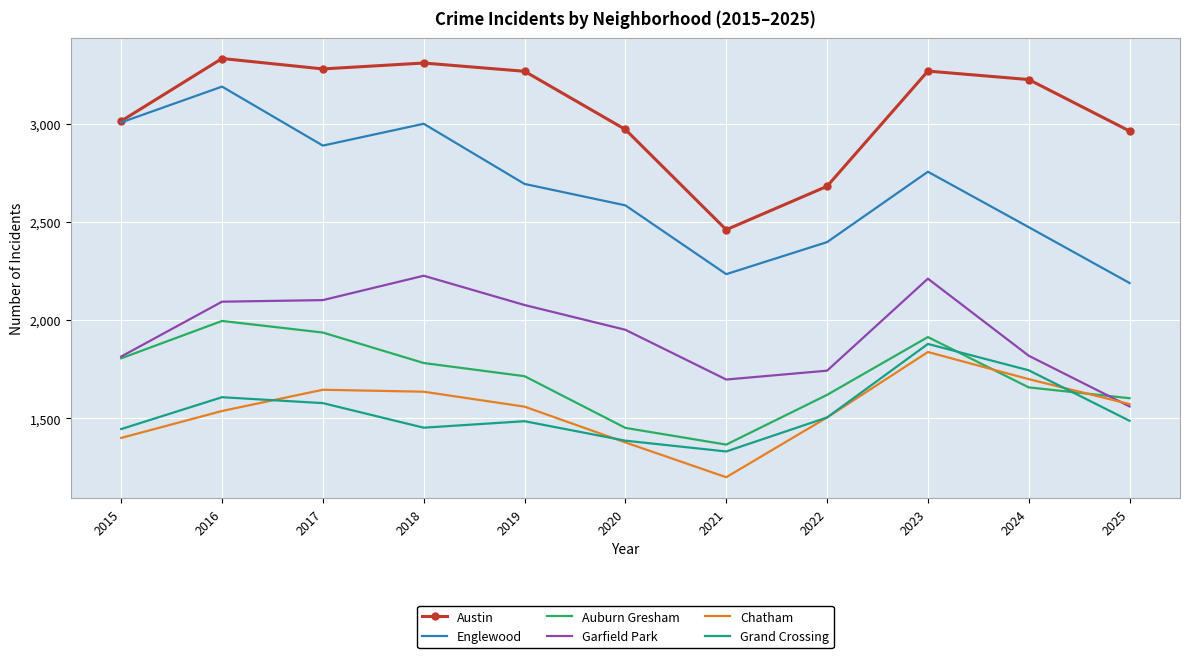

What is the difference between the maximum and second lowest values in the Chatham series?

460